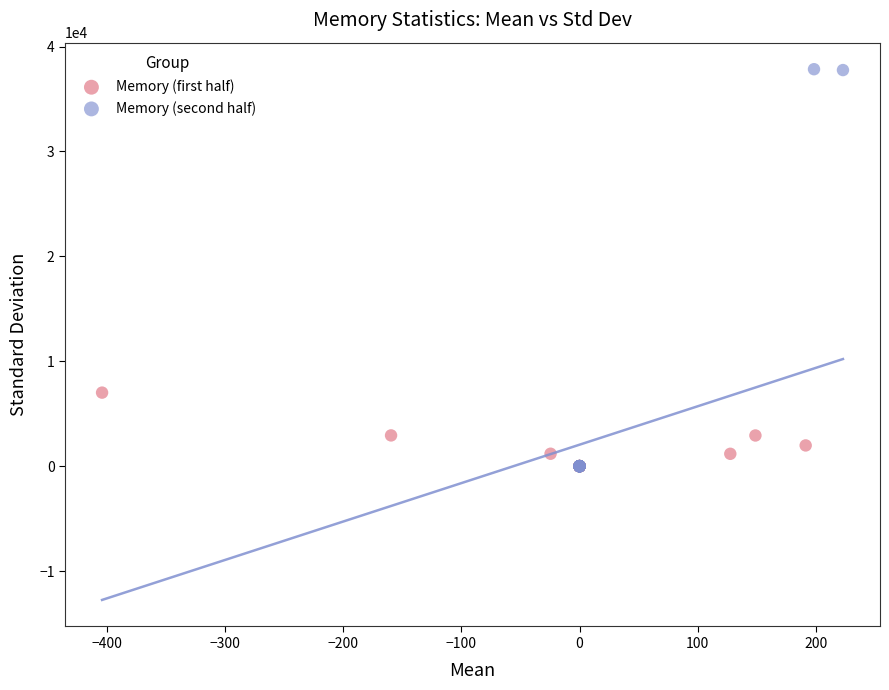

Which series contains the highest Y value?

Memory (second half)